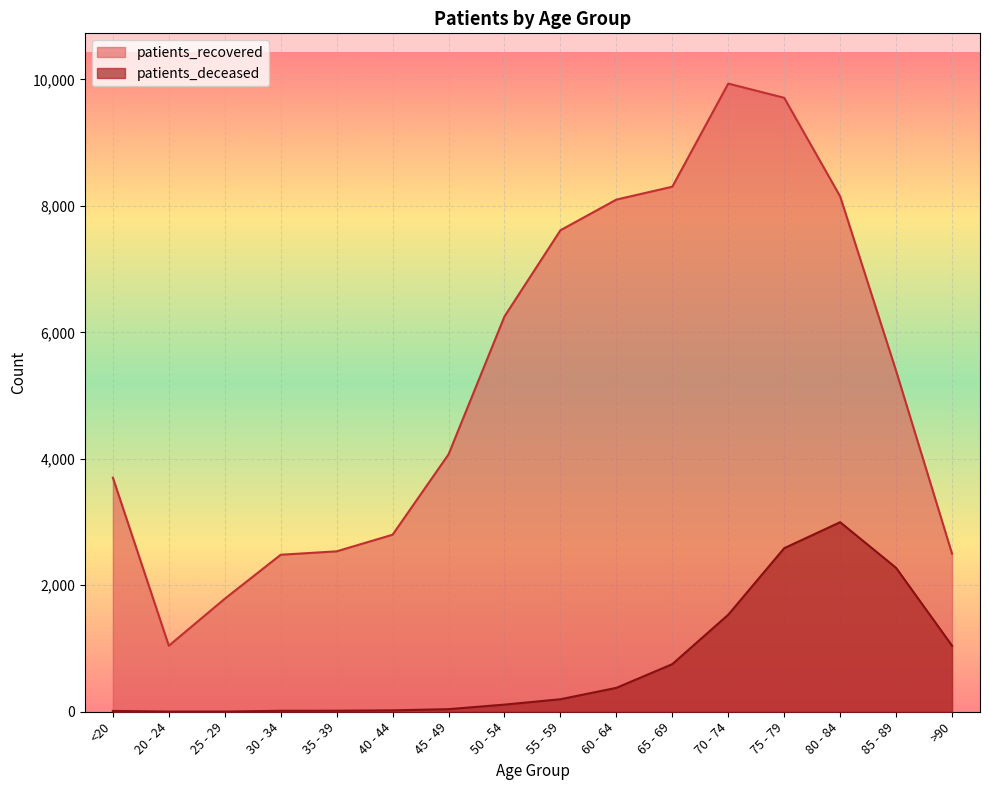

Read the patients_recovered value at 55 - 59, to the nearest 10.

7620